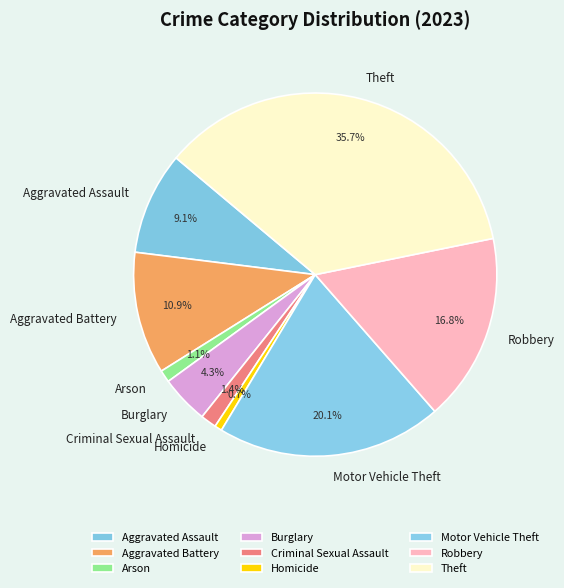

Is Motor Vehicle Theft the majority of the pie?

No